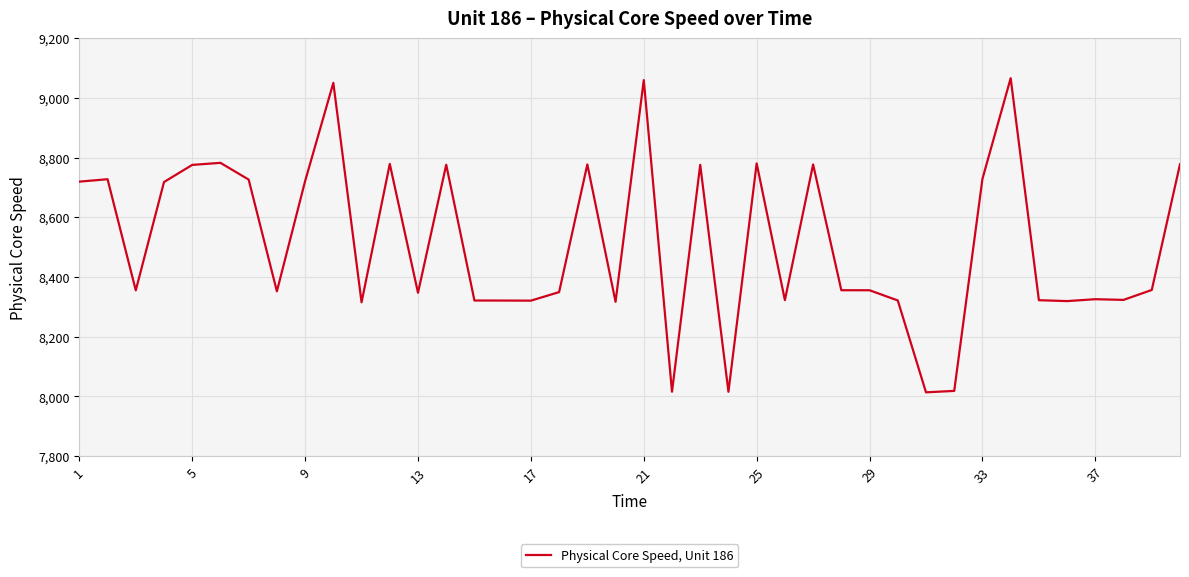

What is the minimum value shown in the chart?

8014.0